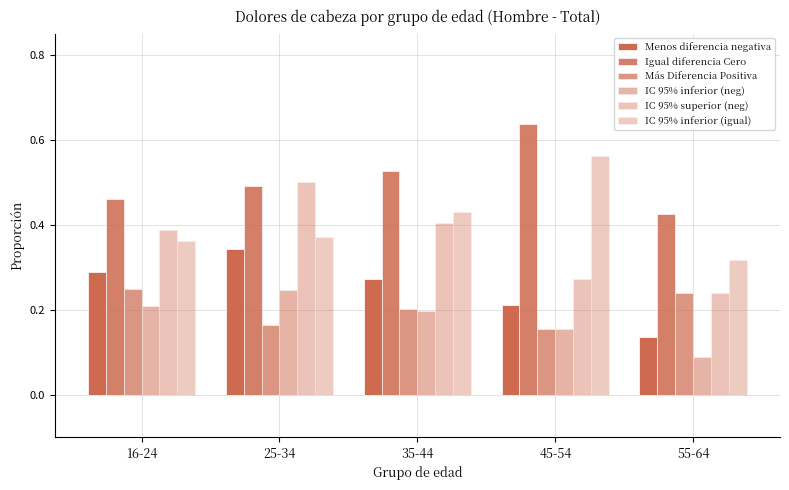

Reading left to right, transcribe all the data shown in this chart.

Menos diferencia negativa: 0.3	0.3	0.3	0.2	0.1
Igual diferencia Cero: 0.5	0.5	0.5	0.6	0.4
Más Diferencia Positiva: 0.2	0.2	0.2	0.2	0.2
IC 95% inferior (neg): 0.2	0.2	0.2	0.2	0.1
IC 95% superior (neg): 0.4	0.5	0.4	0.3	0.2
IC 95% inferior (igual): 0.4	0.4	0.4	0.6	0.3